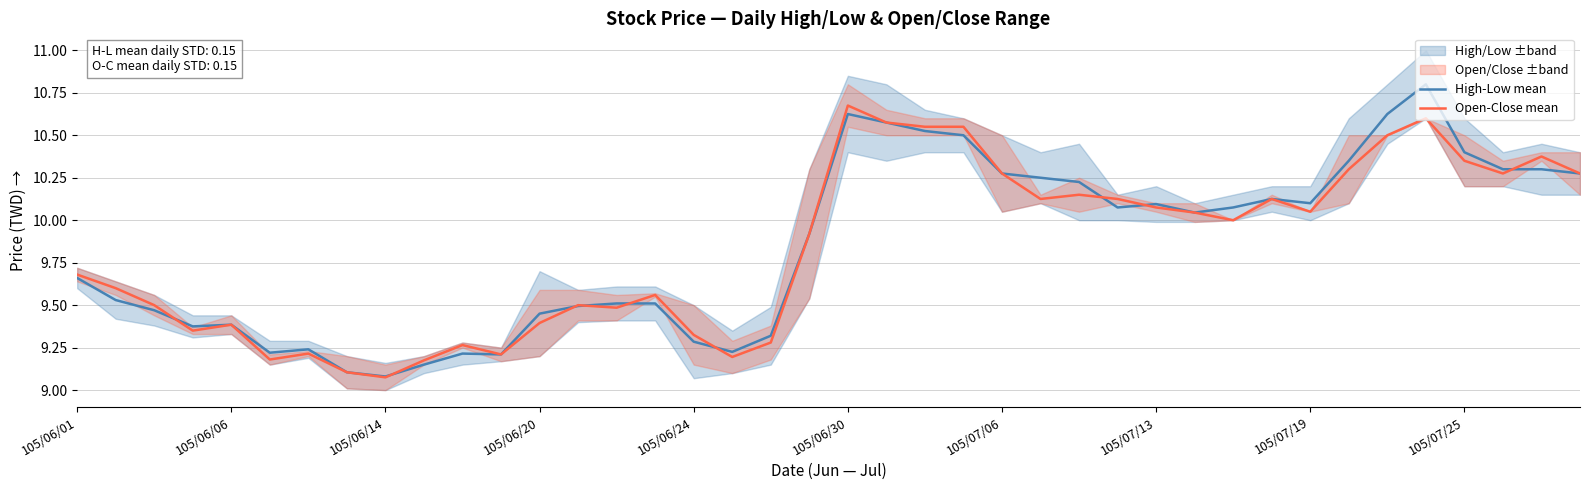

Rank the series by their maximum value, from lowest to highest.

Open-Close mean, High-Low mean